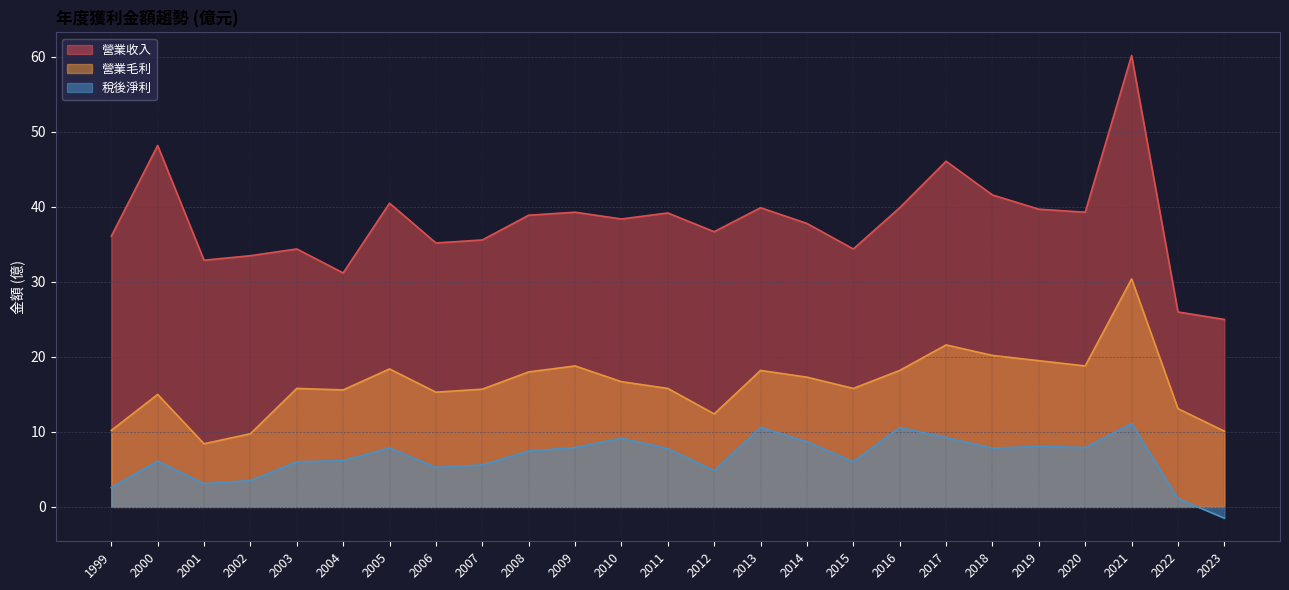

Is the value of 營業收入 at 2002 greater than the value of 營業毛利 at 2016?

Yes